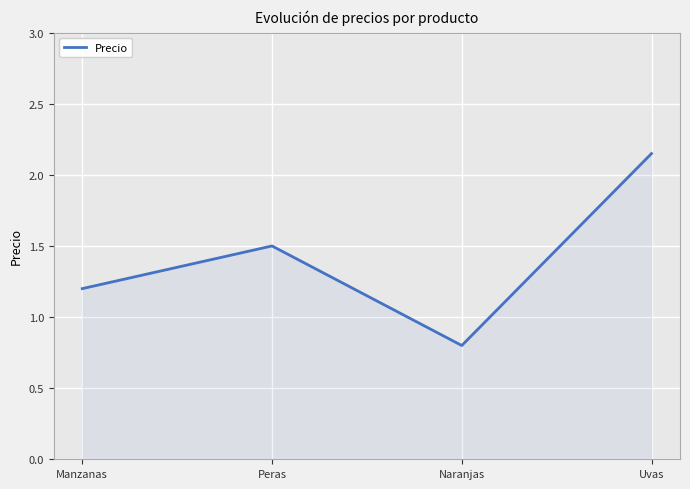

What is the difference between the second highest and second lowest values?

0.3